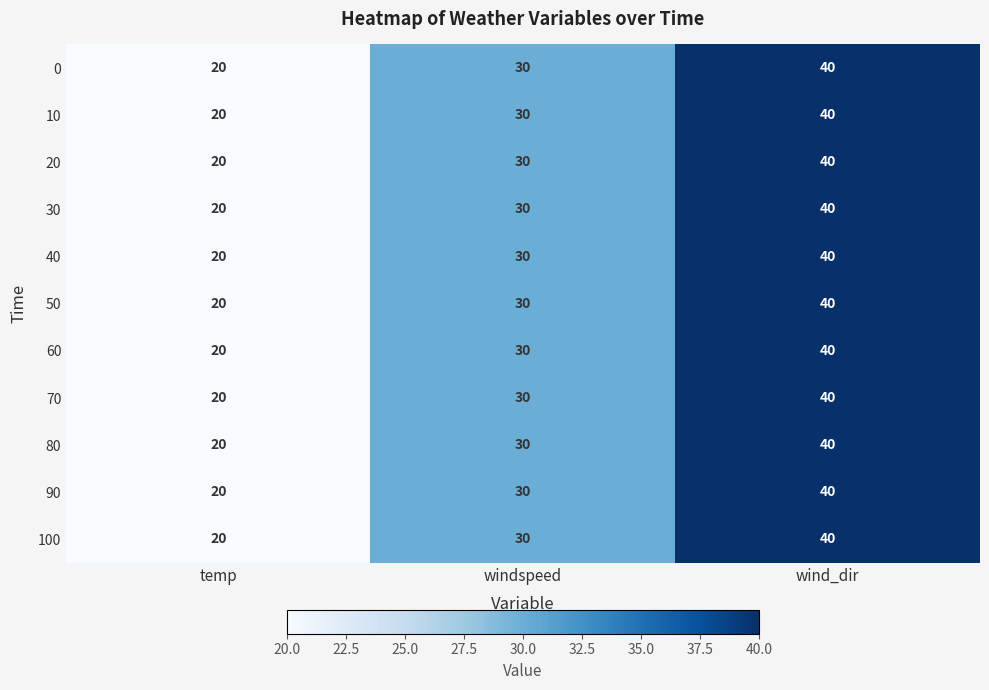

Rank the categories by 50 value from lowest to highest.

temp, windspeed, wind_dir